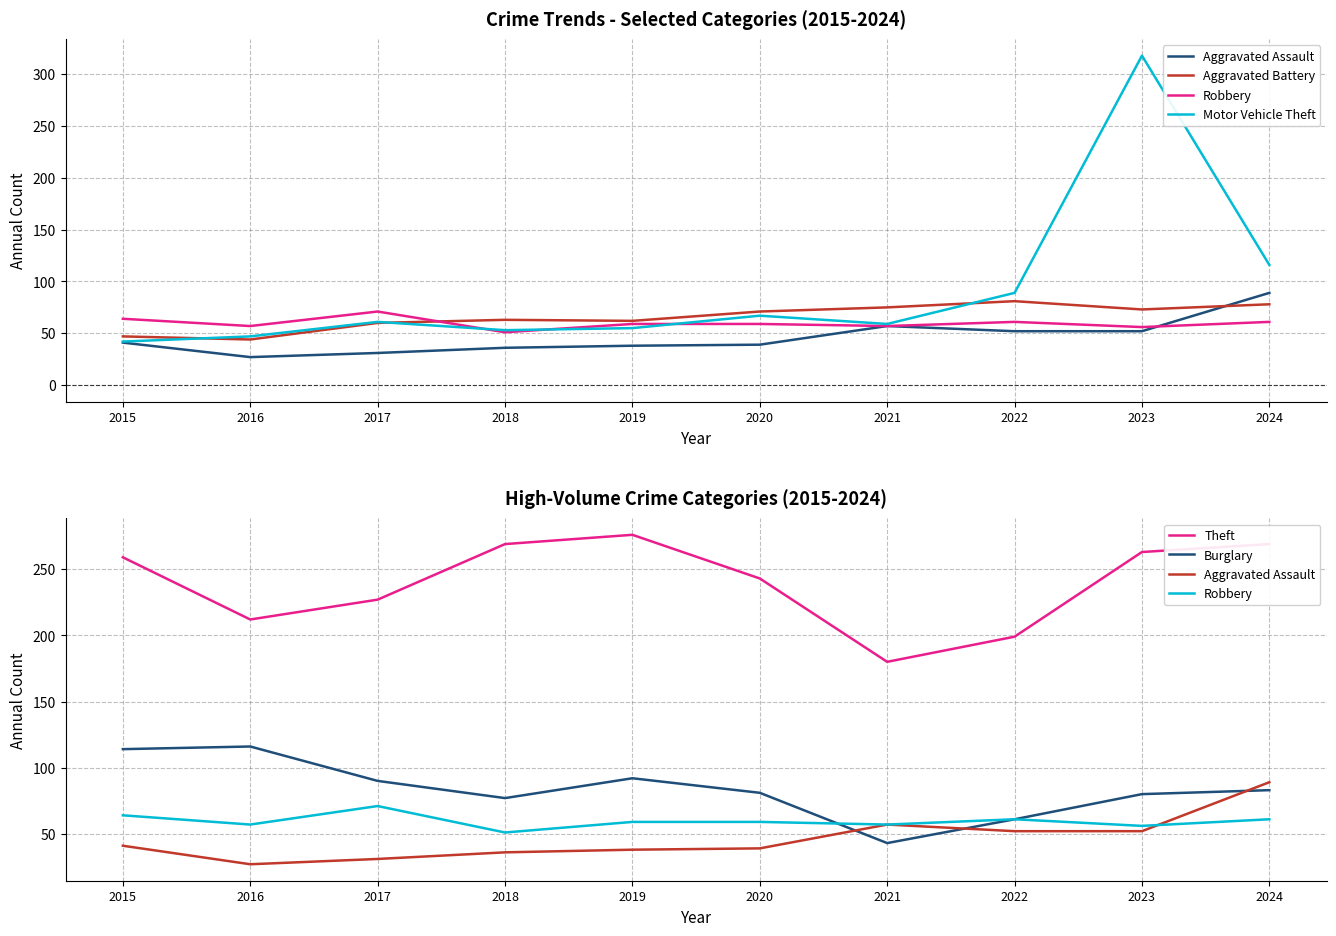

Reading left to right, what are all the values shown in this chart?

Aggravated Assault: 41	27	31	36	38	39	57	52	52	89
Aggravated Battery: 47	44	60	63	62	71	75	81	73	78
Robbery: 64	57	71	51	59	59	57	61	56	61
Motor Vehicle Theft: 42	47	61	53	55	67	59	89	318	116
Theft: 259	212	227	269	276	243	180	199	263	269
Burglary: 114	116	90	77	92	81	43	61	80	83